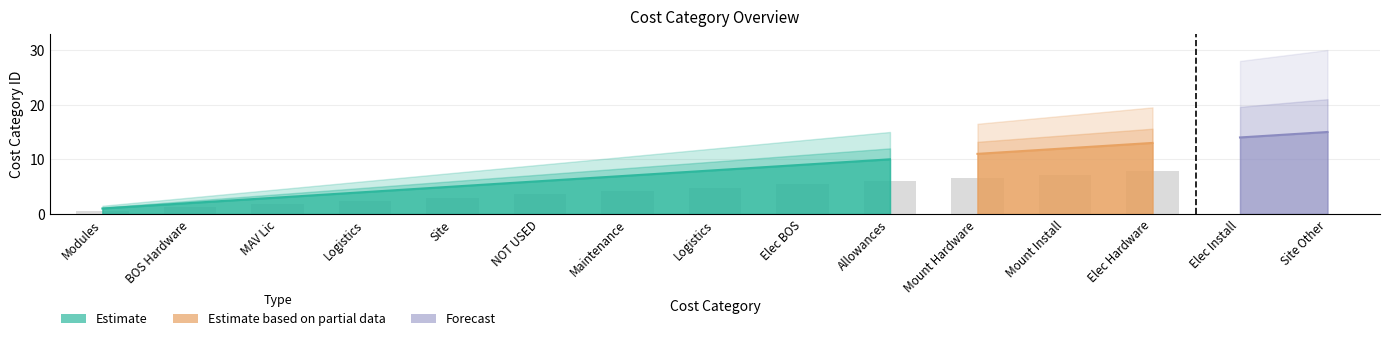

Is it true that the value at Mount Install is 12?

True